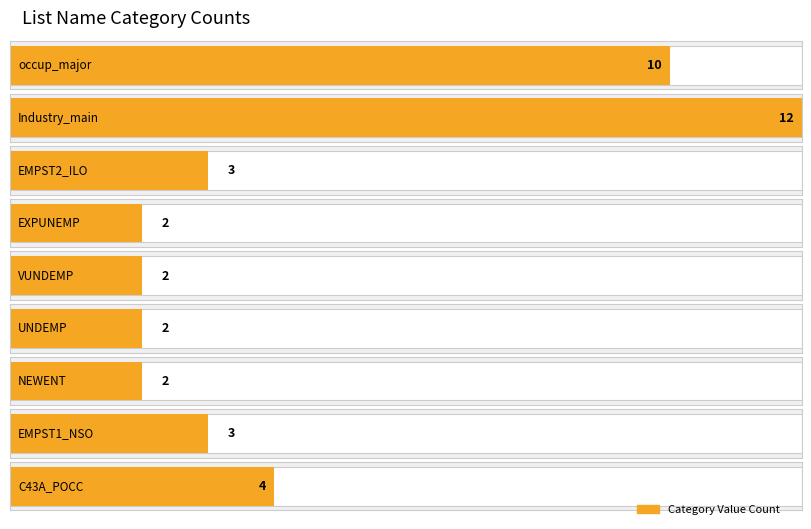

Is it true that the value at NEWENT_count is 4?

False